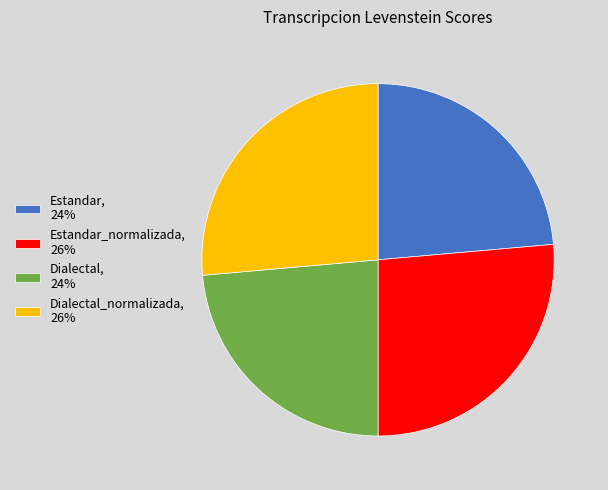

Is it true that Dialectal, 24% is 11% of the pie?

False